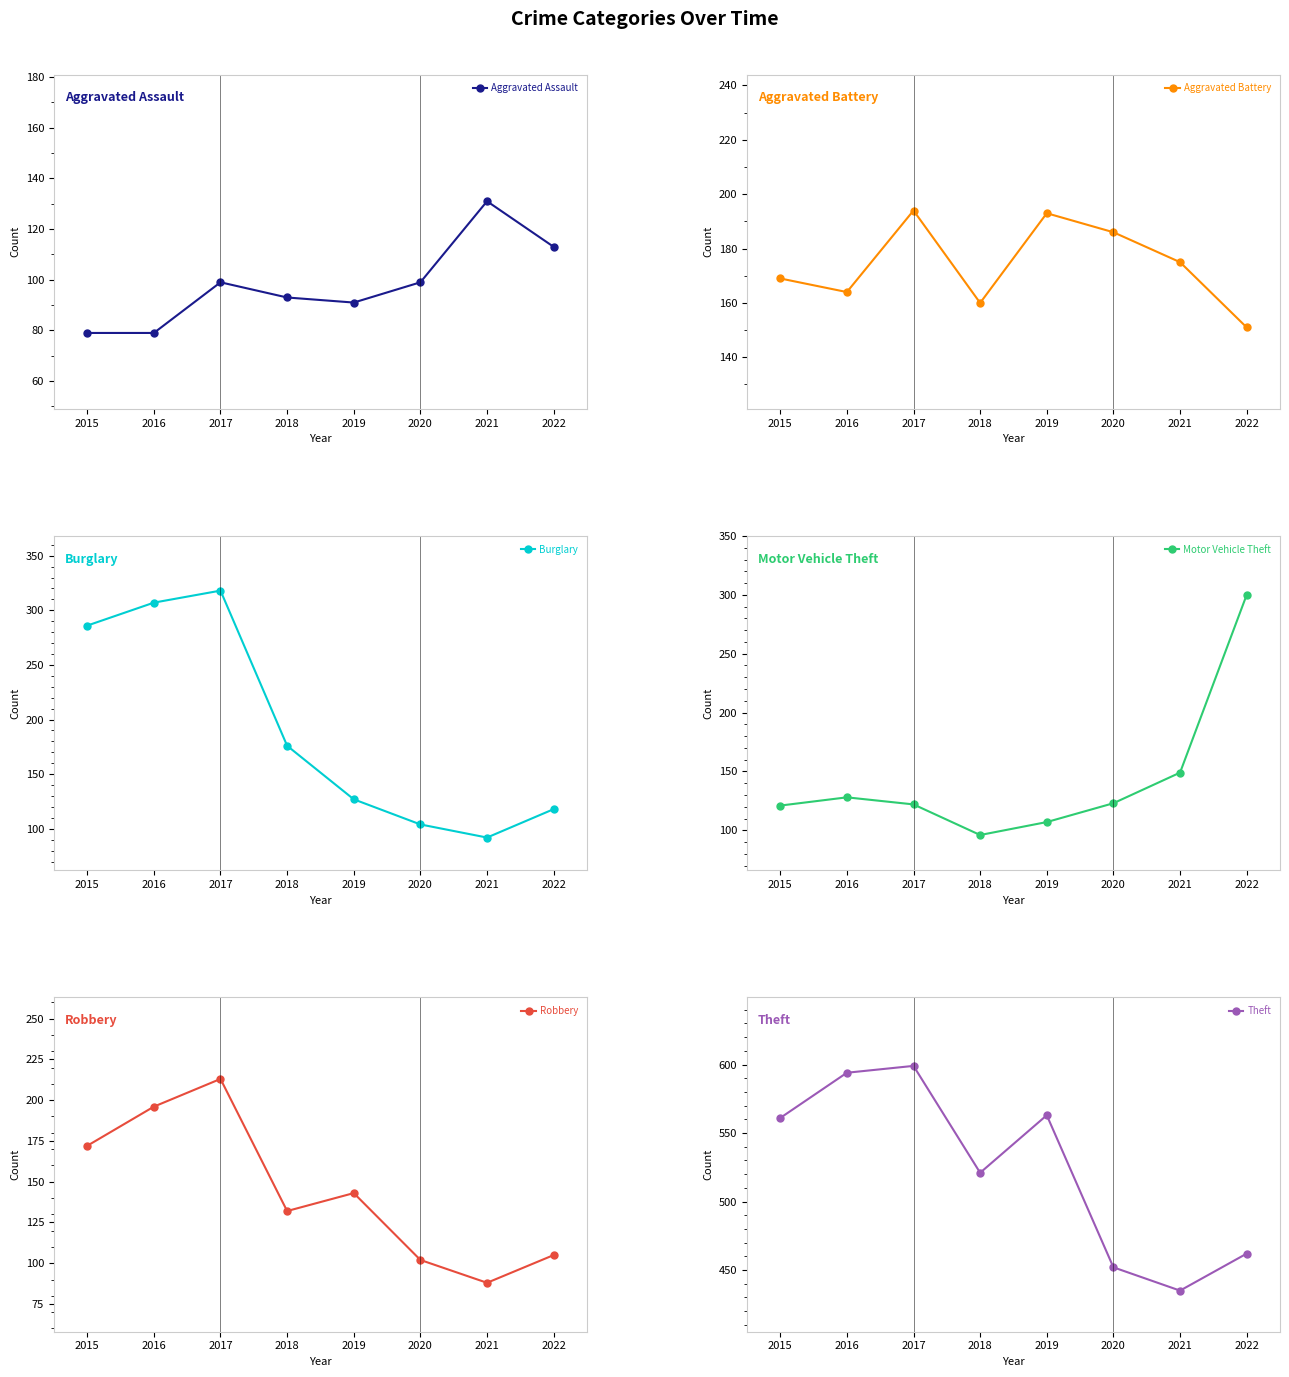

Reading right to left, what are all the values shown in this chart?

Aggravated Assault: 113	131	99	91	93	99	79	79
Aggravated Battery: 151	175	186	193	160	194	164	169
Burglary: 118	92	104	127	176	318	307	286
Motor Vehicle Theft: 300	149	123	107	96	122	128	121
Robbery: 105	88	102	143	132	213	196	172
Theft: 462	435	452	563	521	599	594	561